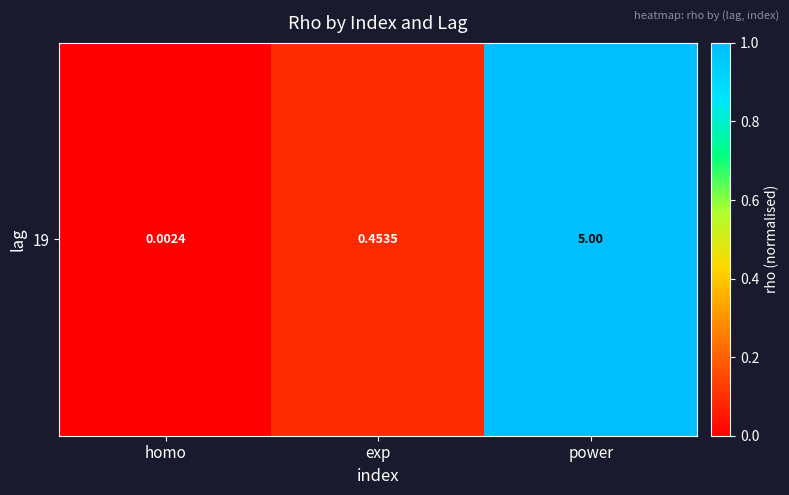

The chart shows a value of 0.1 at exp. True or false?

False